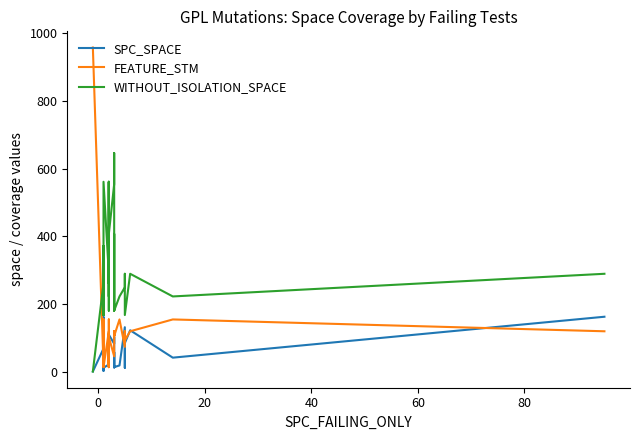

How many categories are shown in the chart?

40